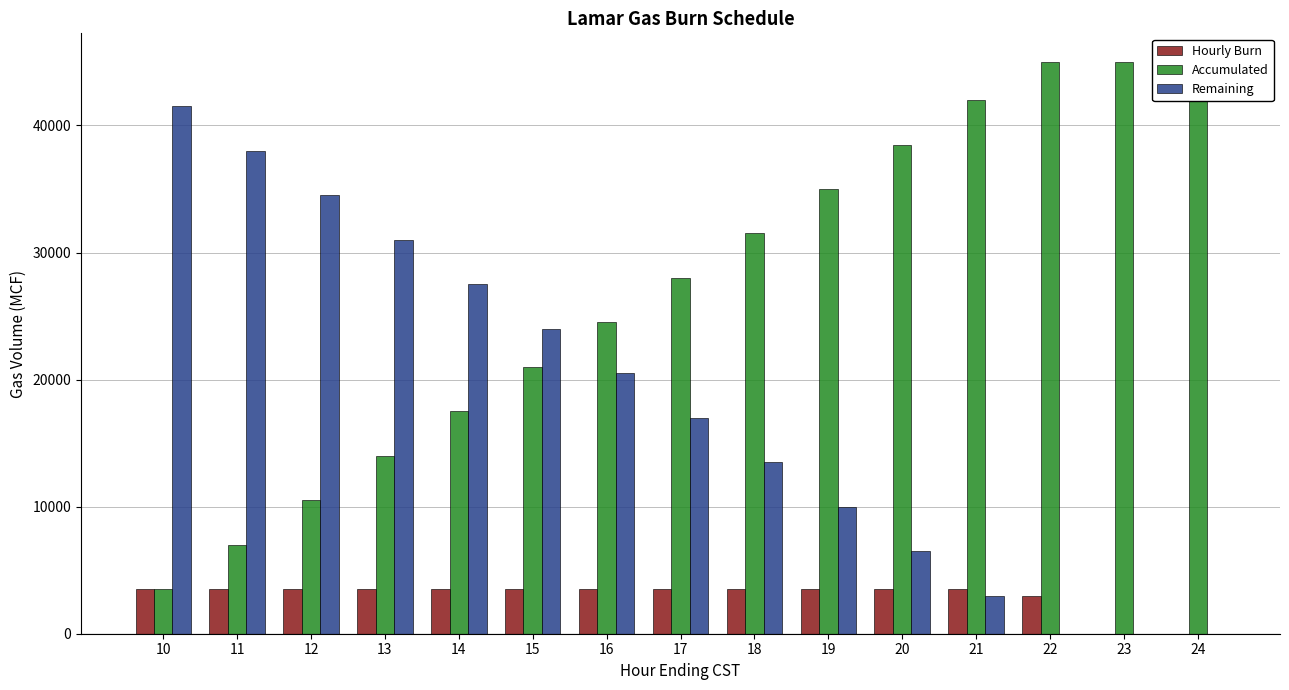

The Accumulated series shows 11049 at 15. True or false?

False